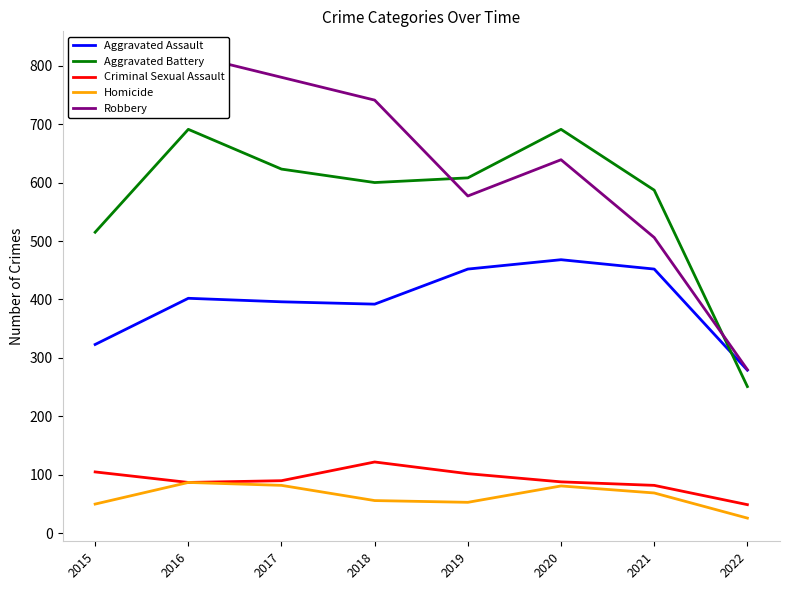

How many lines are shown in the chart?

5